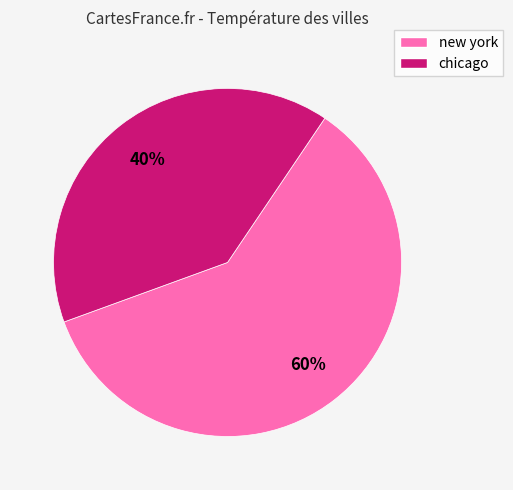

To the nearest percent, what is the difference between the largest and smallest slice percentages?

20%